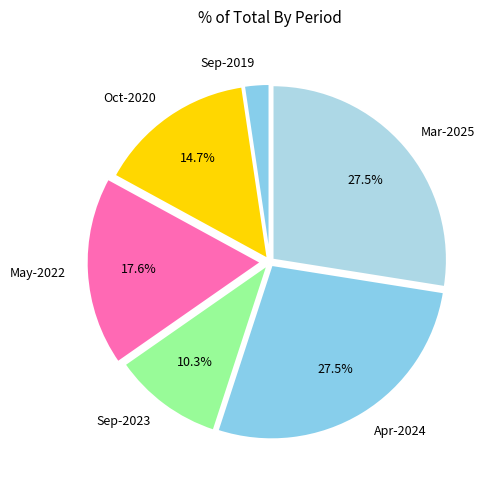

Is the sum of Sep-2019 and Oct-2020 greater than half?

No